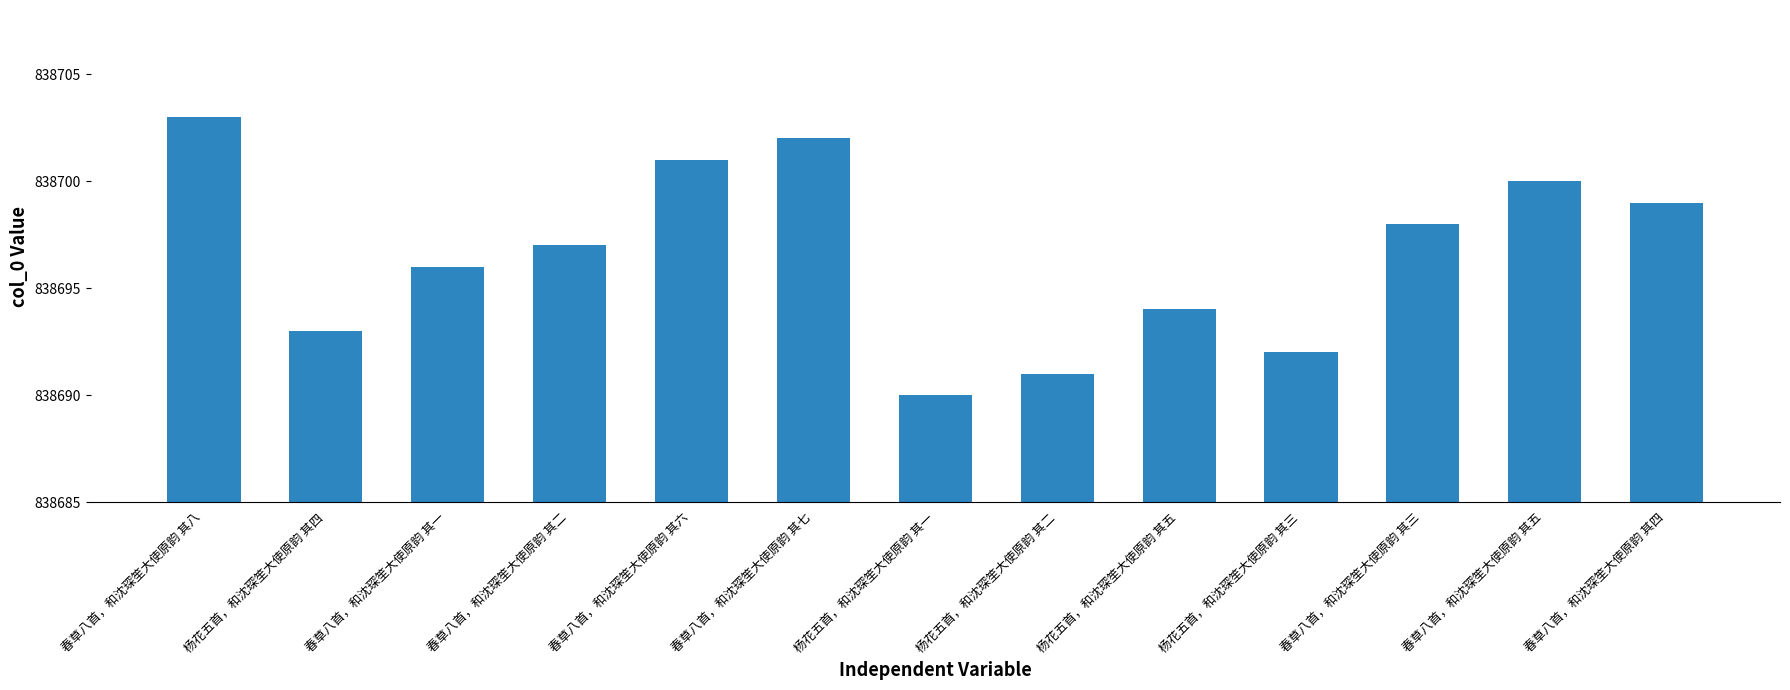

What is the change in value from 春草八首，和沈琛笙大使原韵 其八 to 春草八首，和沈琛笙大使原韵 其二?

-6